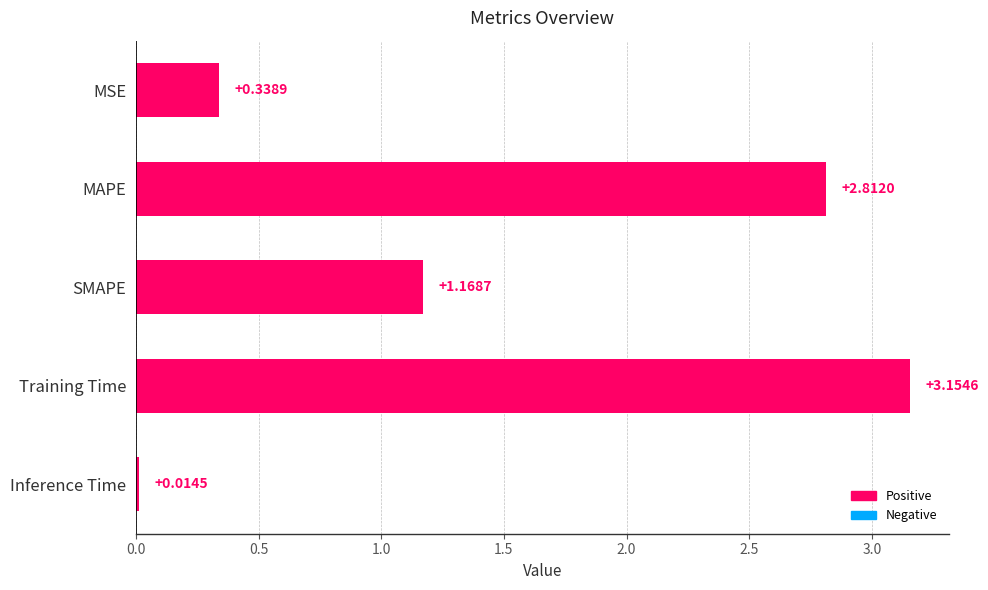

Are the bars horizontal?

Yes